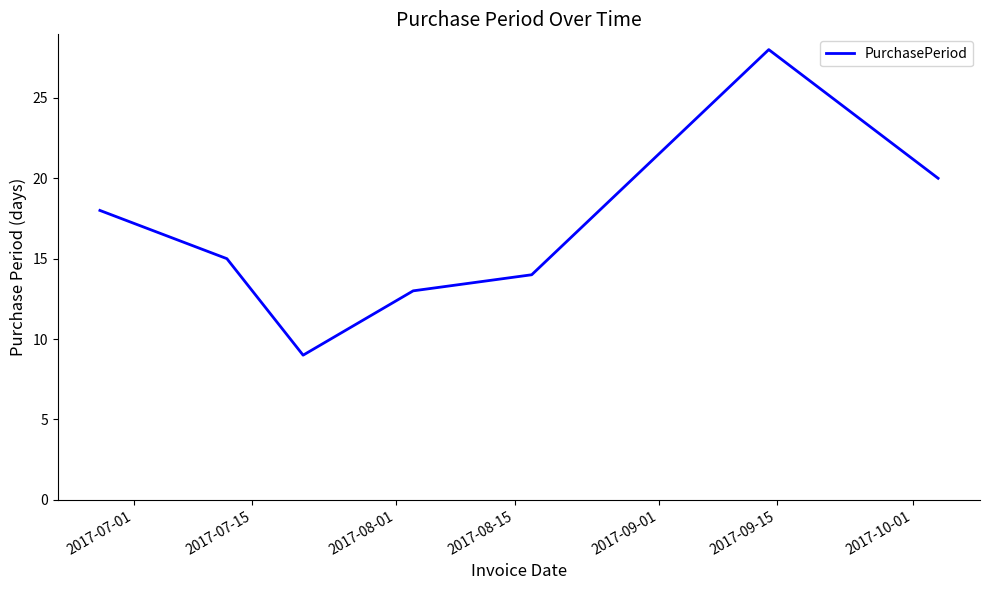

What is the greatest value displayed?

28